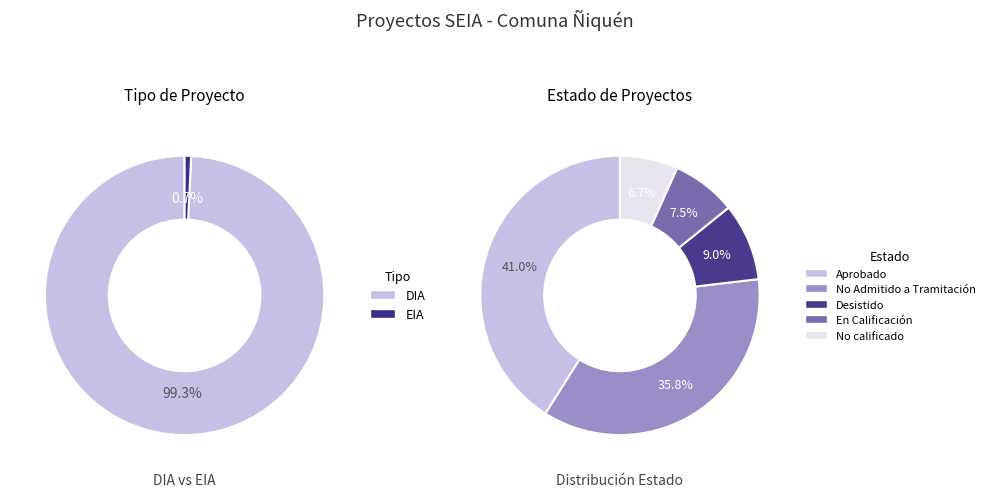

The EIA slice represents 19% of the pie. True or false?

False